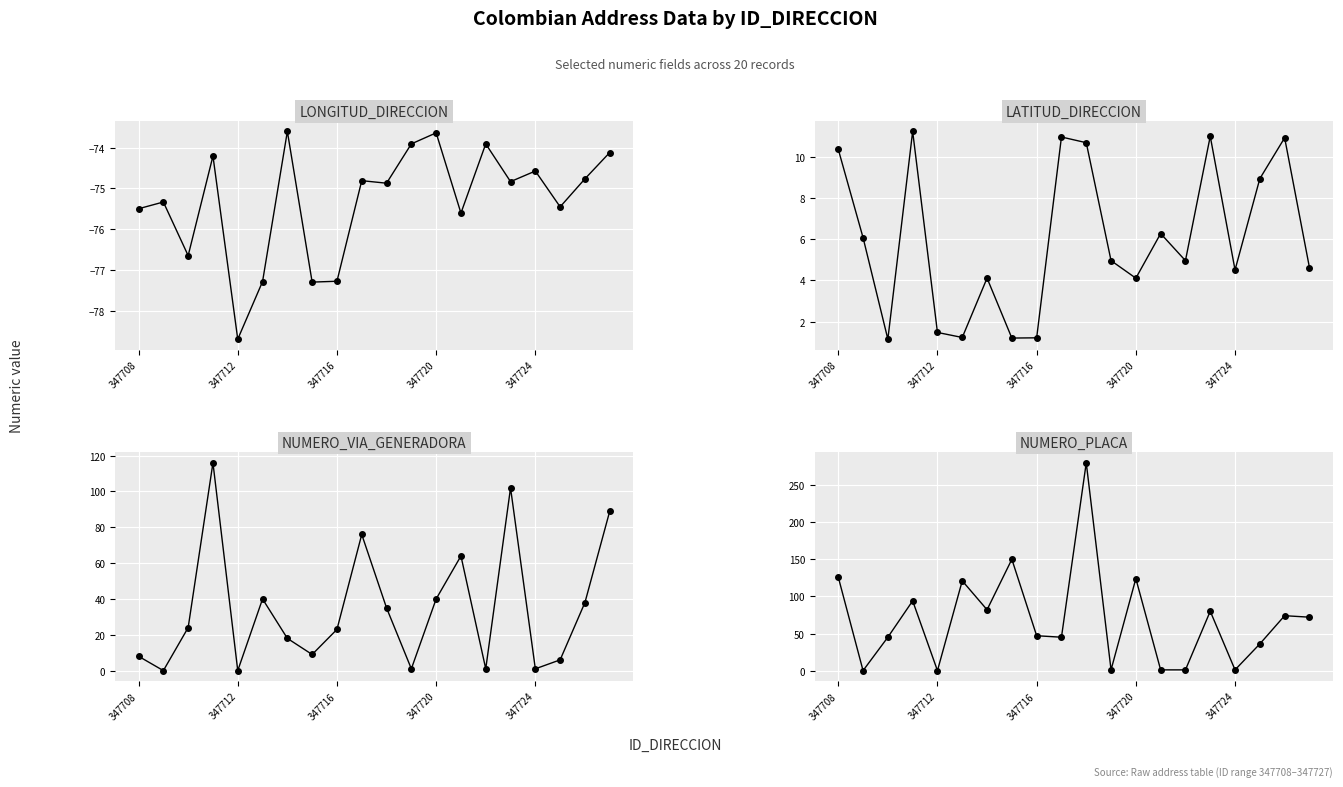

Which series changed the most between 347708 and 10?

NUMERO_PLACA